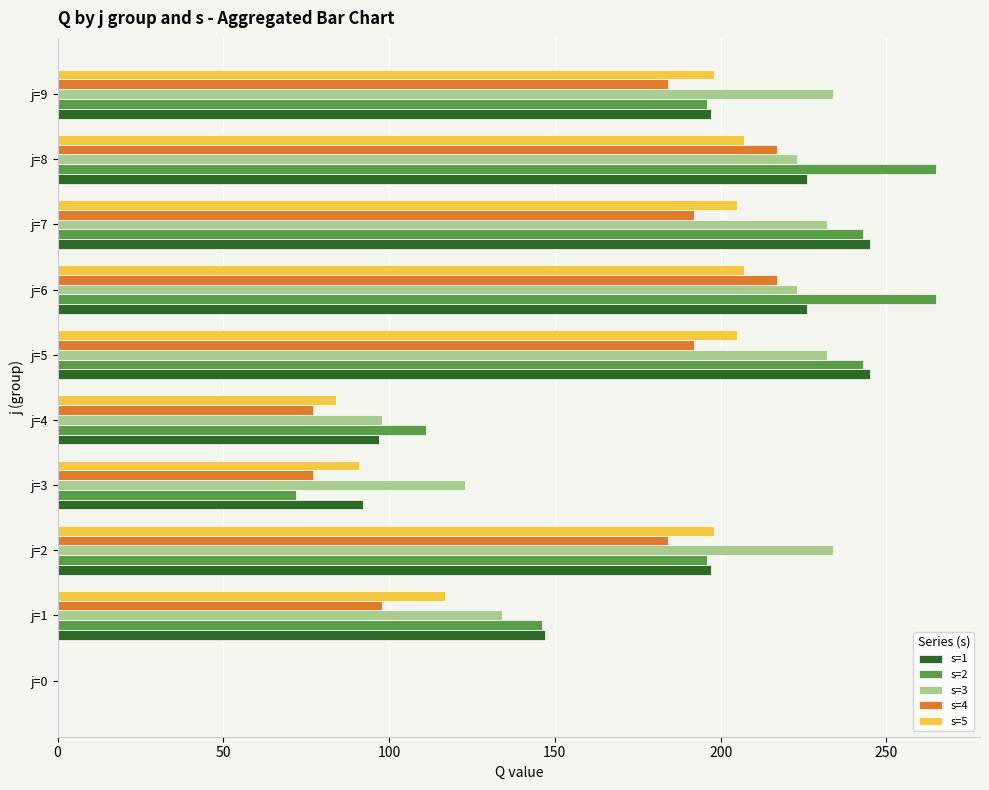

How many data points does each series have?

10